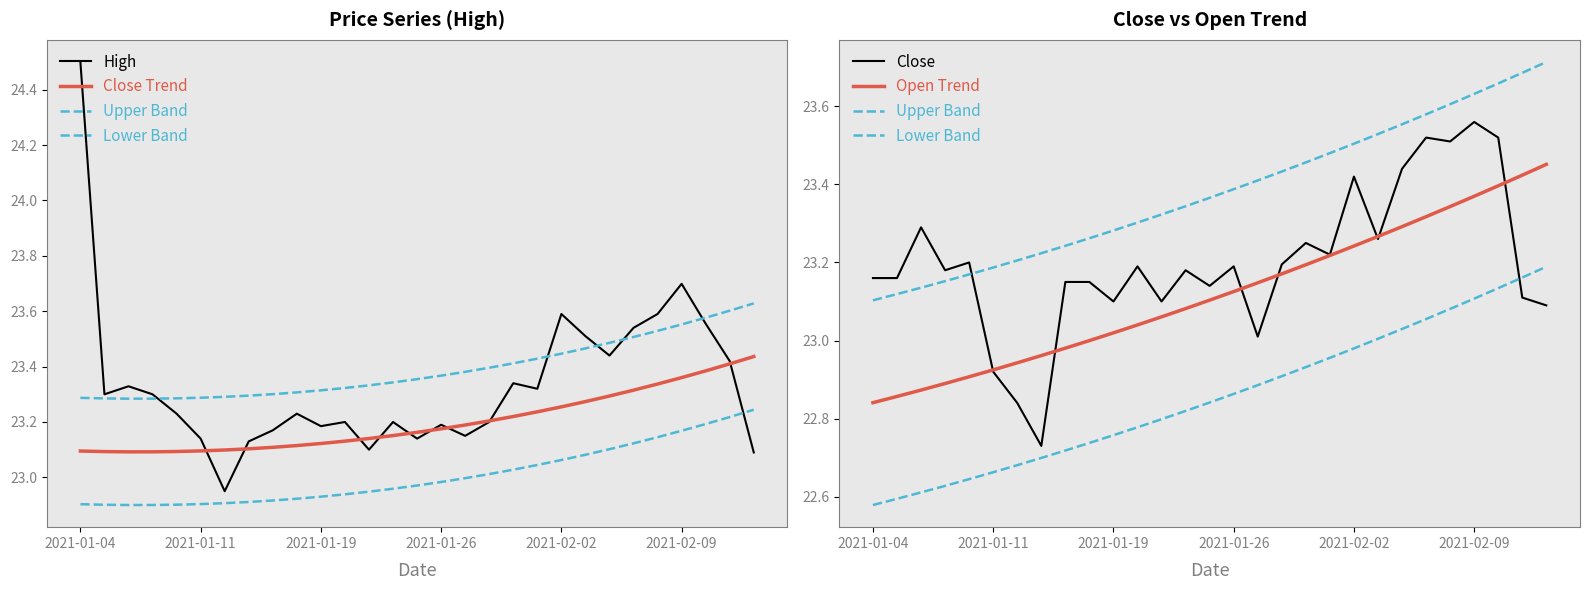

Is it true that High equals 24.5 at 2021-01-04?

True